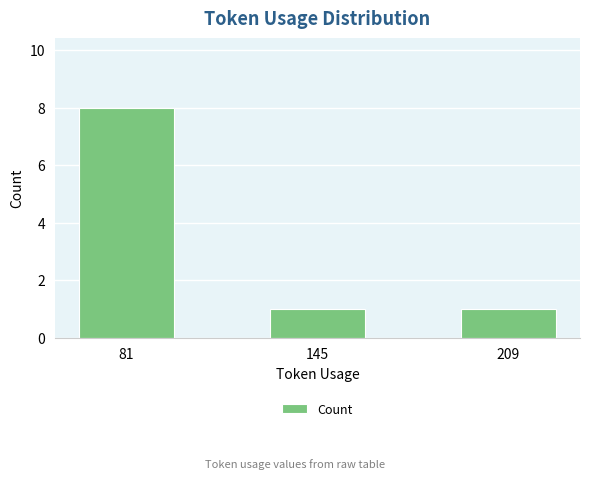

The chart shows a value of 8 at 81. True or false?

True